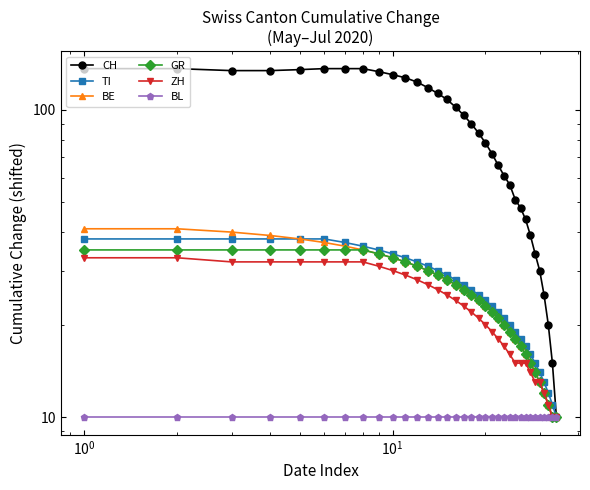

The value of GR at 8 is 59. True or false?

False